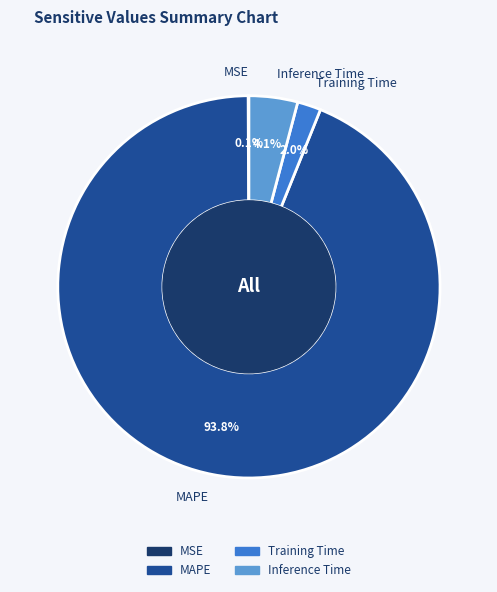

Is there a majority slice in this chart?

Yes